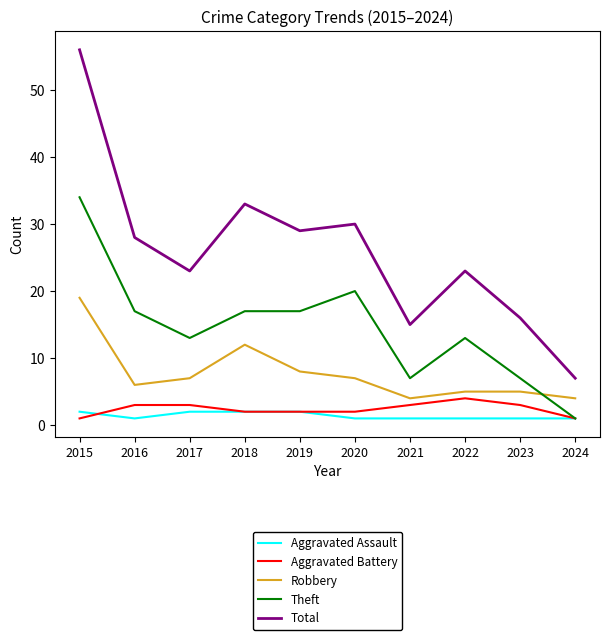

Reading right to left, transcribe all the data shown in this chart.

Aggravated Assault: 1	1	1	1	1	2	2	2	1	2
Aggravated Battery: 1	3	4	3	2	2	2	3	3	1
Robbery: 4	5	5	4	7	8	12	7	6	19
Theft: 1	7	13	7	20	17	17	13	17	34
Total: 7	16	23	15	30	29	33	23	28	56